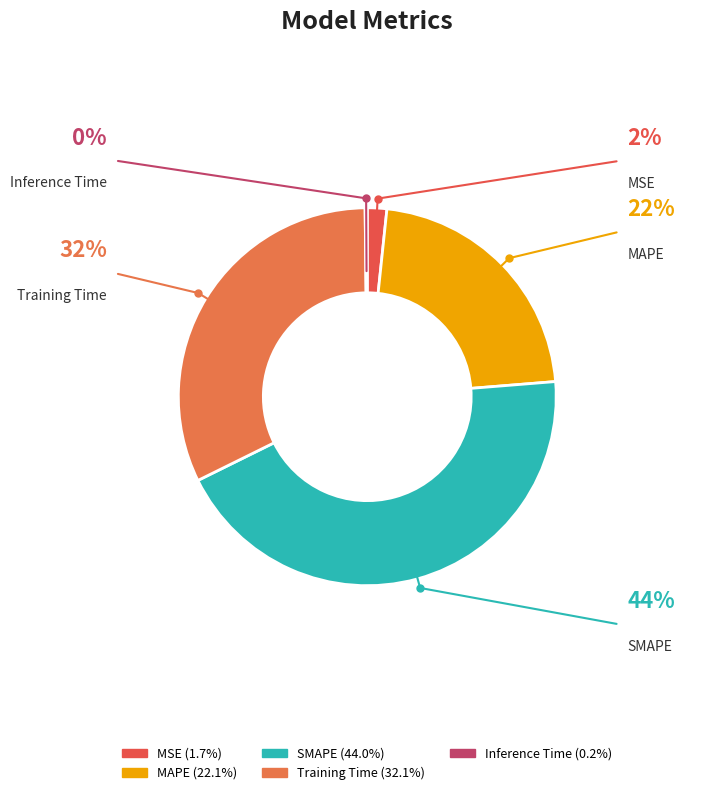

To the nearest percent, what portion does SMAPE represent?

44%